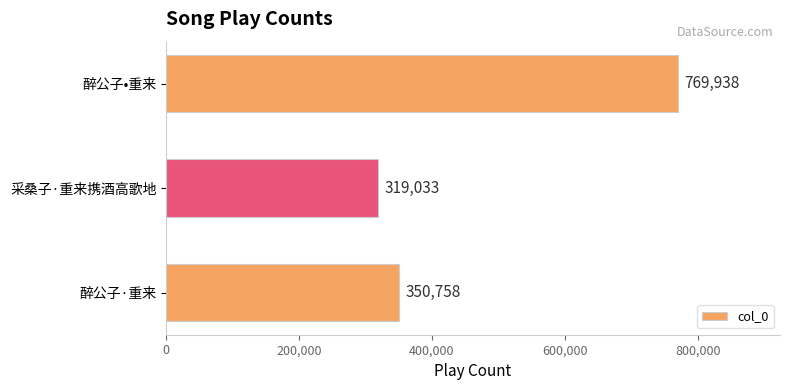

List the labels in order of value, largest first.

醉公子•重来, 醉公子·重来, 采桑子·重来携酒高歌地